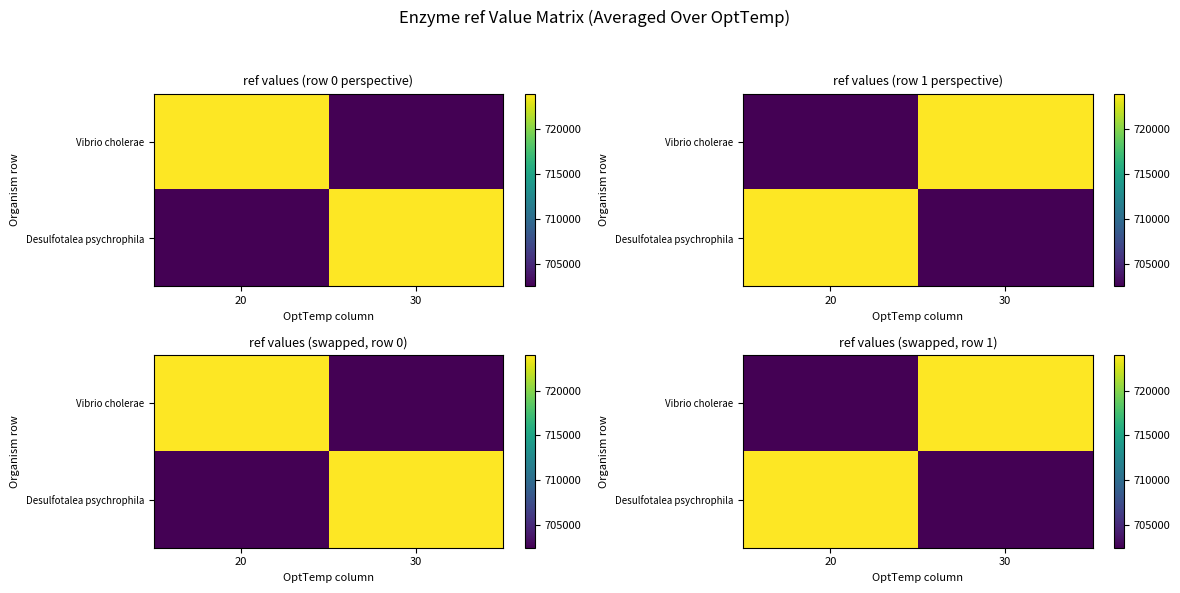

What is the average value of the Desulfotalea psychrophila series?

713212